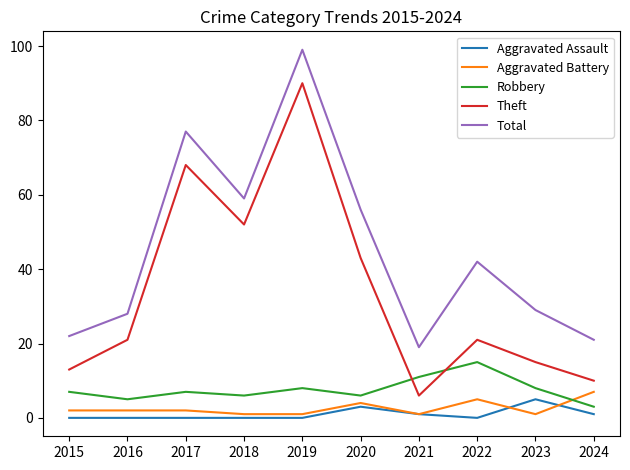

How many lines are shown in the chart?

5